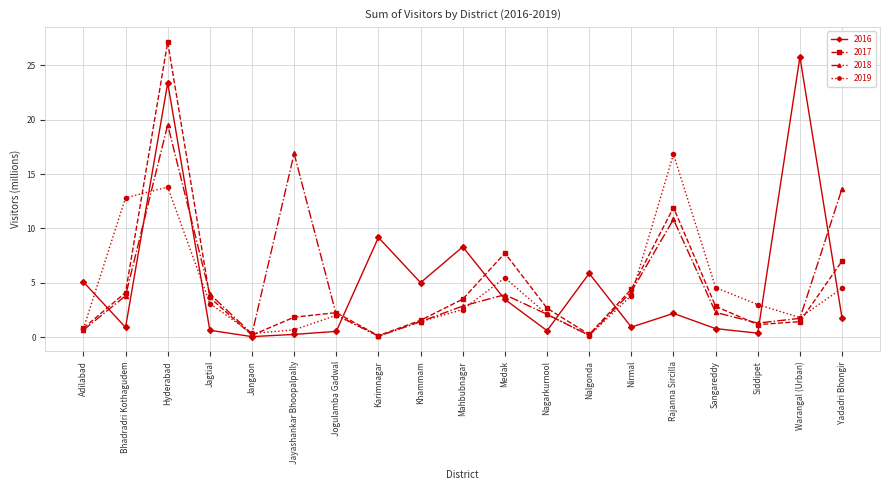

What is the label of the 4th point from the right?

Sangareddy